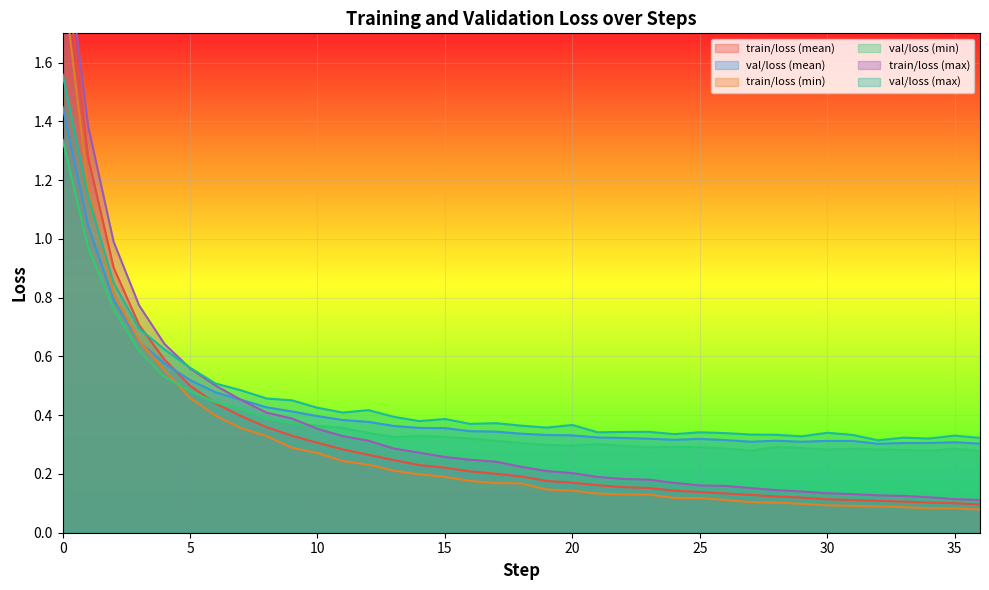

The value of val/loss (min) at 33 is 0.3. True or false?

True